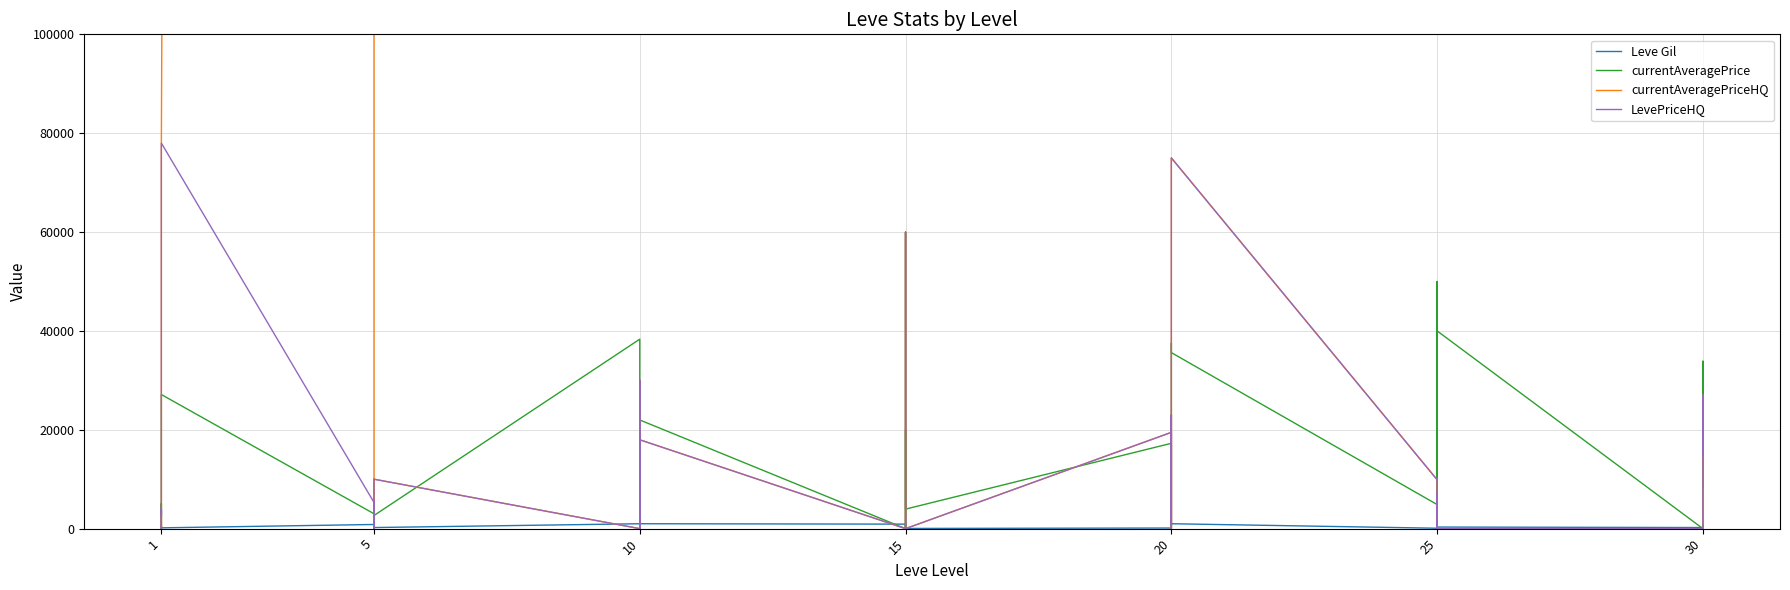

At which label does currentAveragePriceHQ first exceed 1537?

1